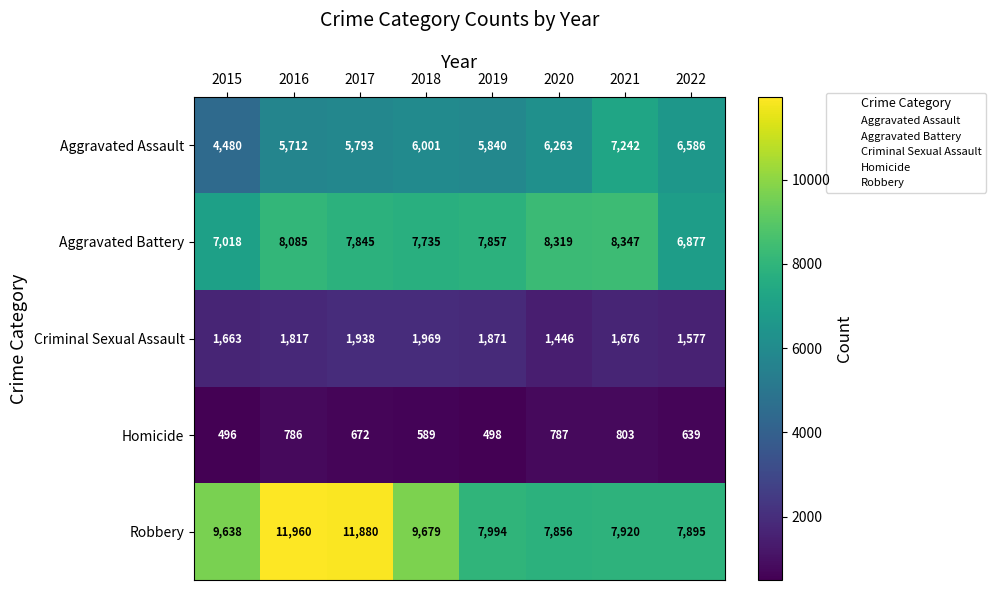

What is the total value across all series at 2022?

23574